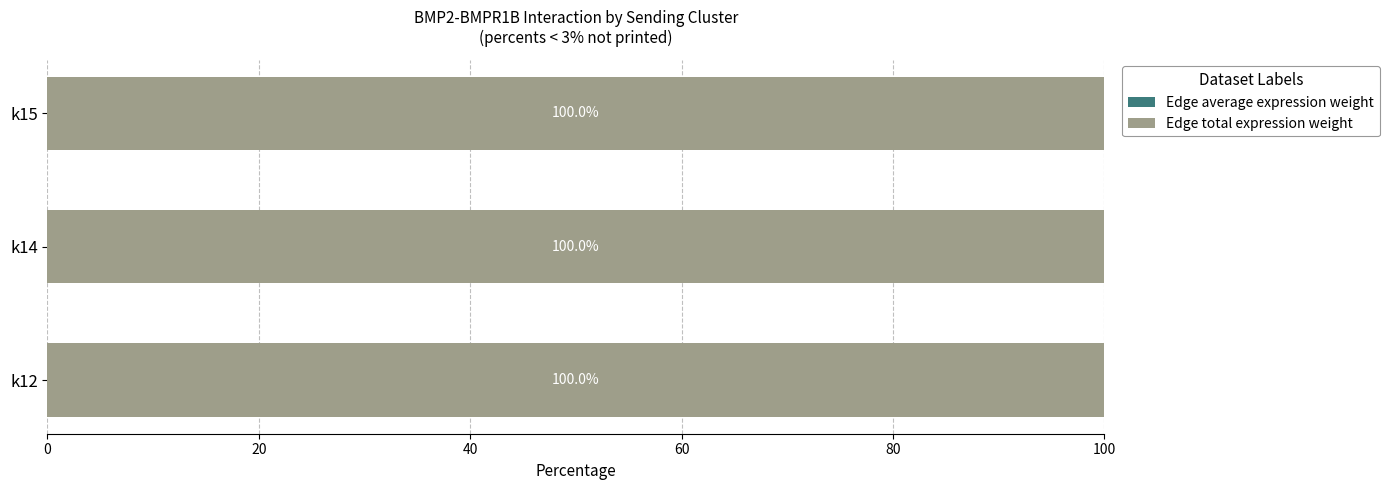

How many distinct data groups are displayed?

2